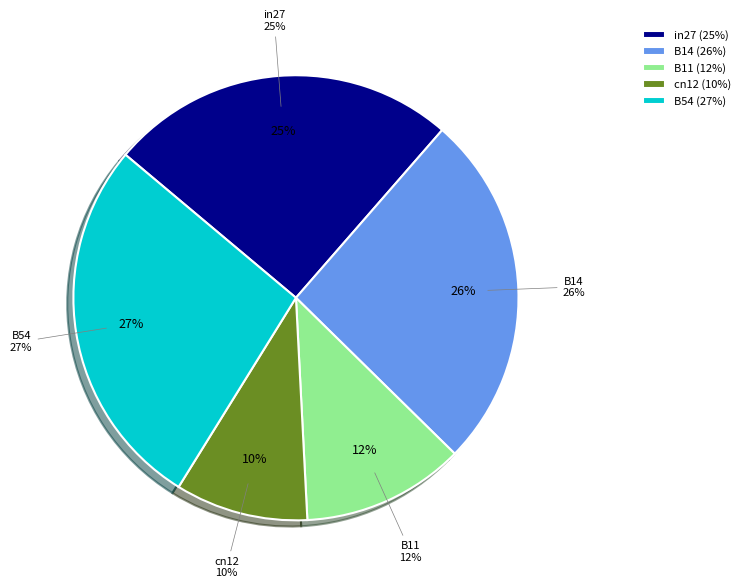

How many segments does this pie chart have?

5